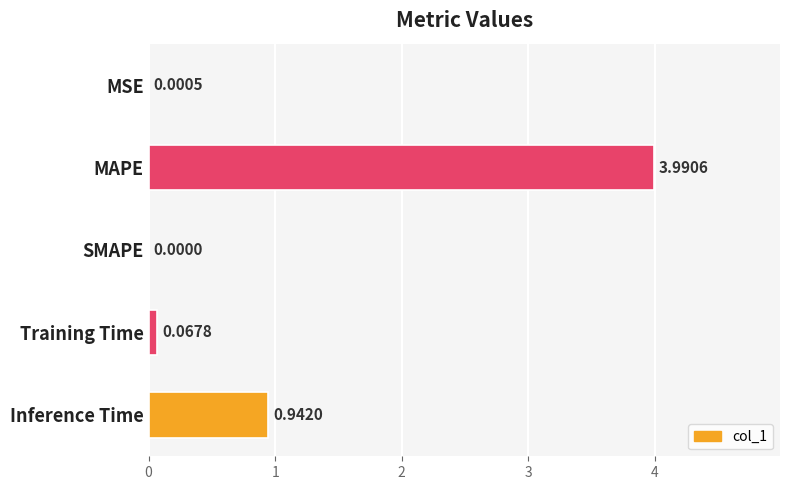

What is the change in value from MSE to Inference Time?

+0.9